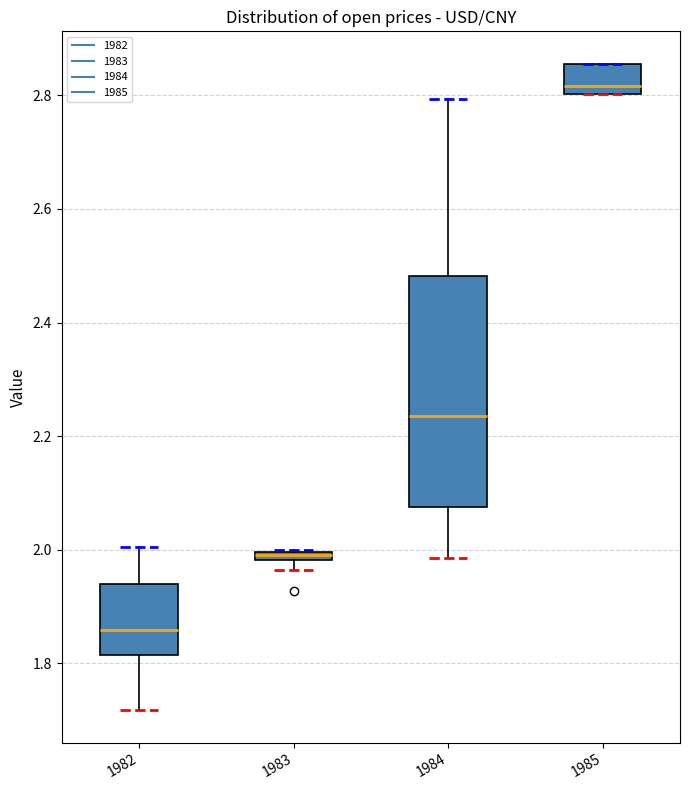

Which box is the tallest, from its lower edge to its upper edge?

1984